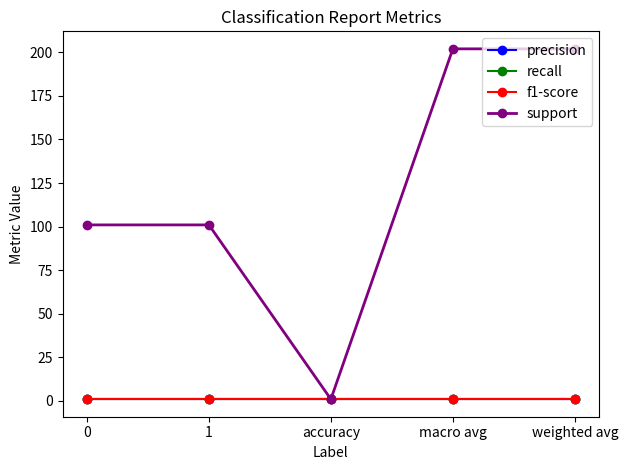

How many lines are shown in the chart?

4